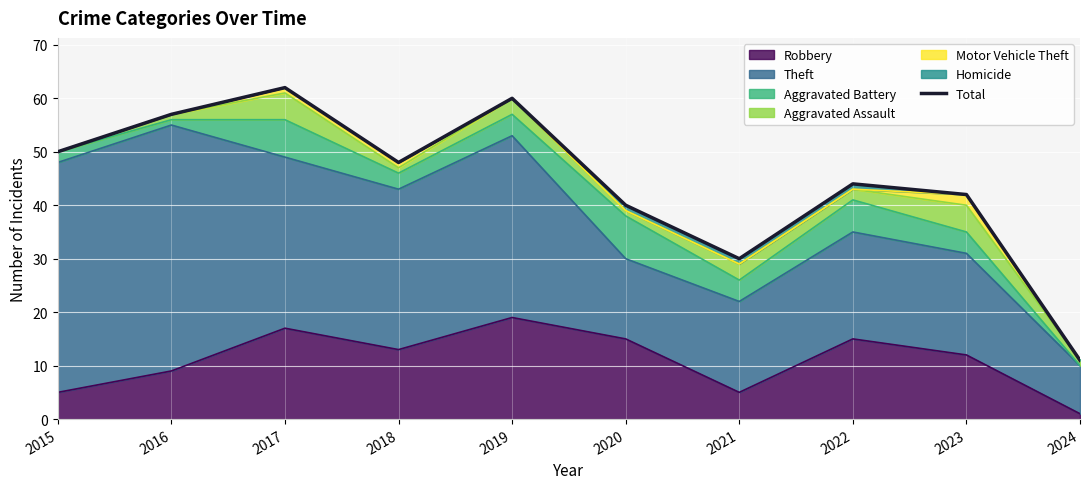

Is it true that the value at 2015 is 50?

True